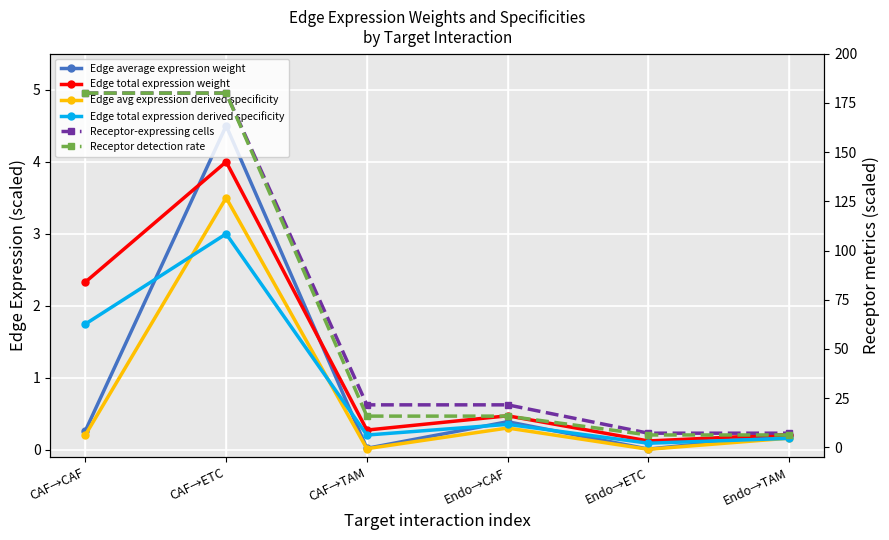

What is the value of the Edge avg expression derived specificity point at the 4th from the left?

0.3